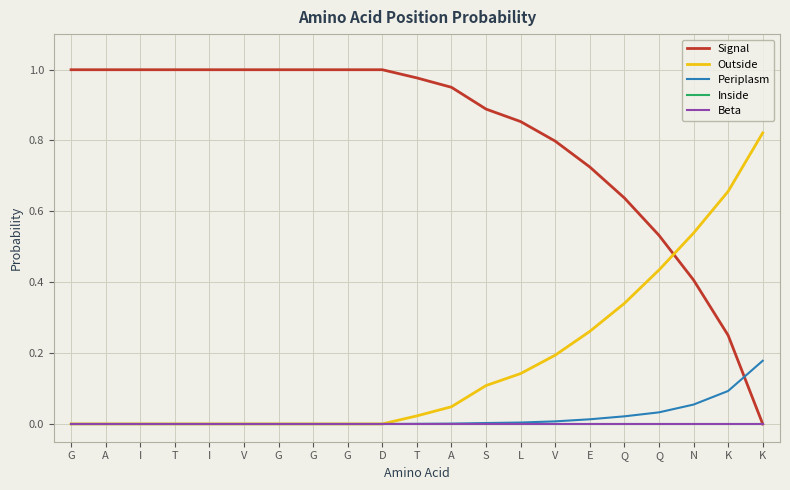

Is it true that Outside equals 0.8 at K?

True